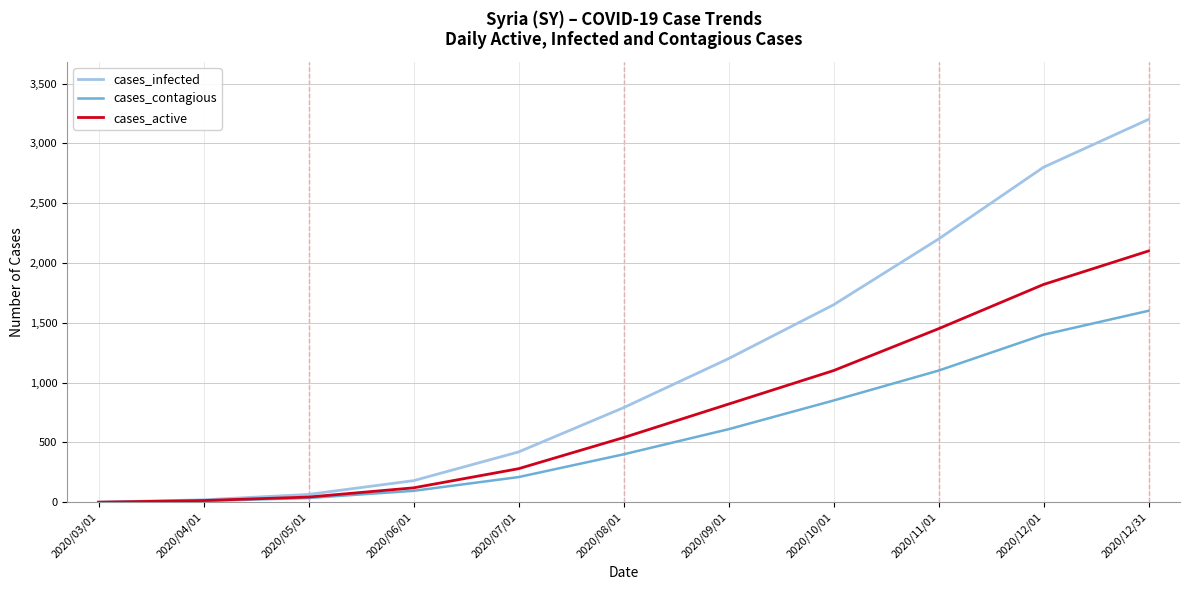

The value of cases_infected at 2020/10/01 is 1650. True or false?

True